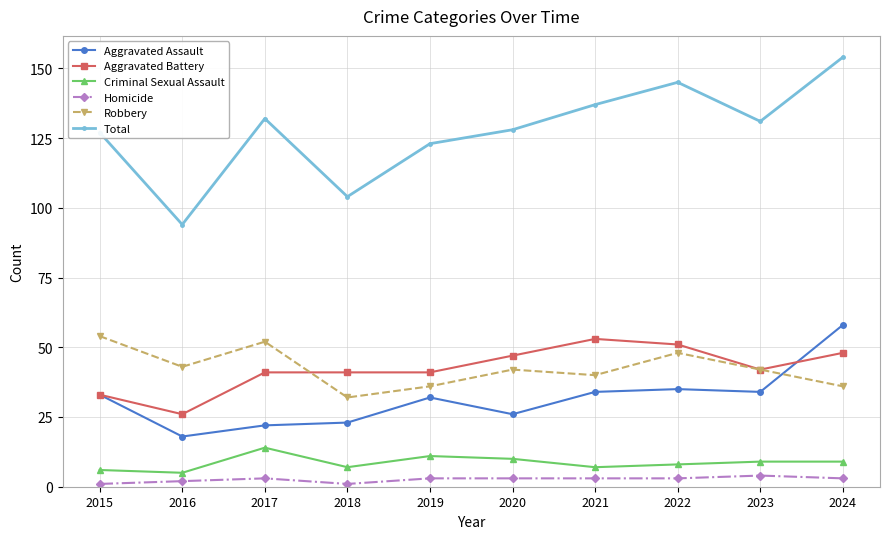

Read the Total value at 2017, to the nearest 5.

130